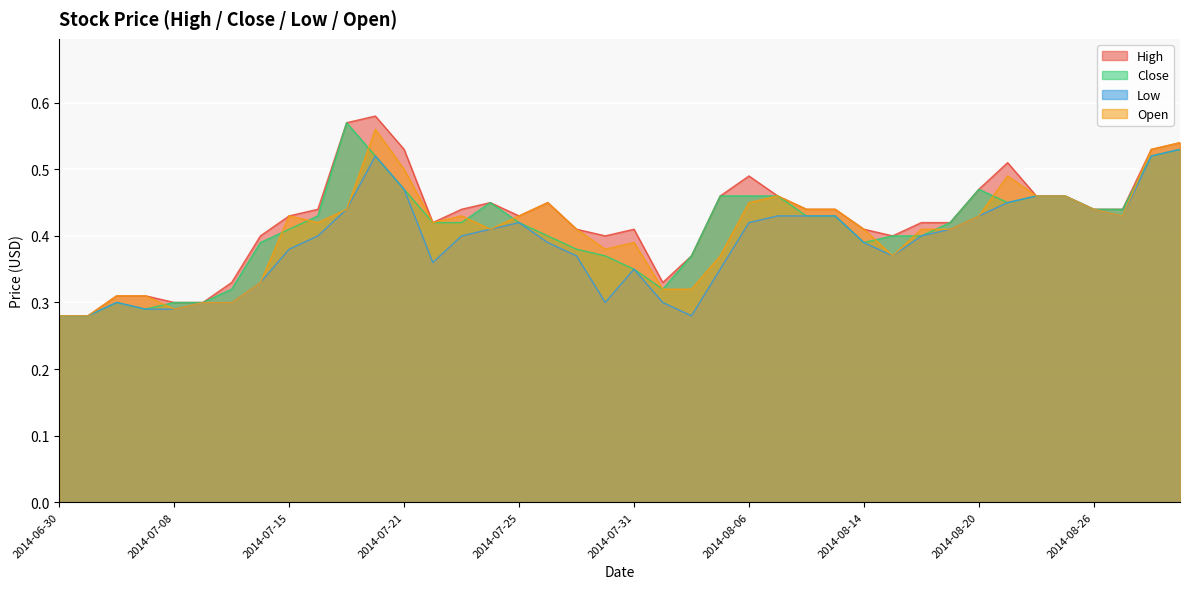

The value of Close at 2014-07-16 is 0.4. True or false?

True